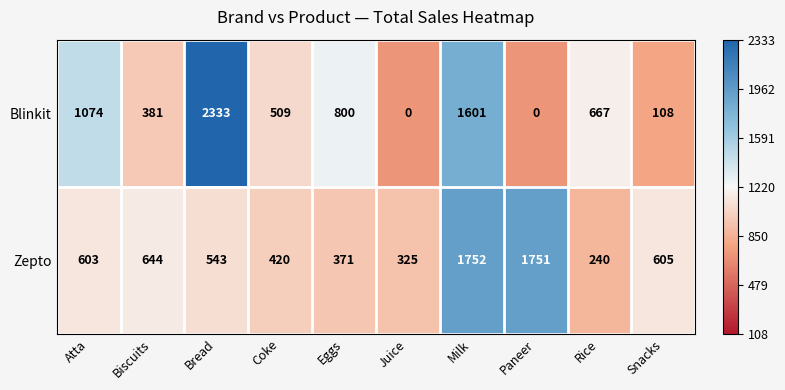

What is the sum of all Blinkit values?

7473